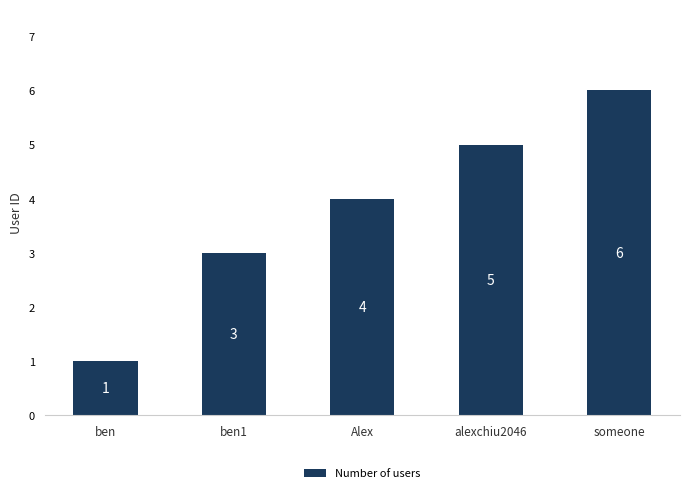

Rank the categories by value from highest to lowest.

someone, alexchiu2046, Alex, ben1, ben